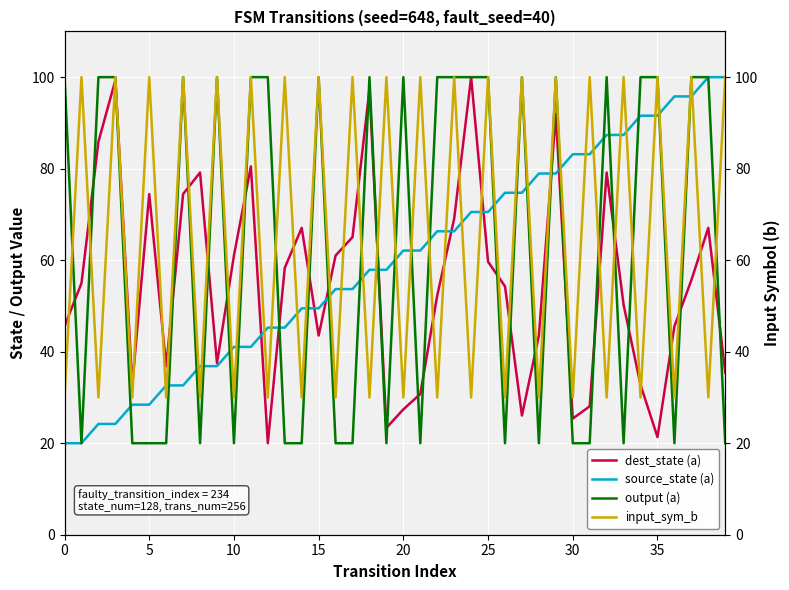

What is the difference between the dest_state (a) values at 10 and 11?

19.5